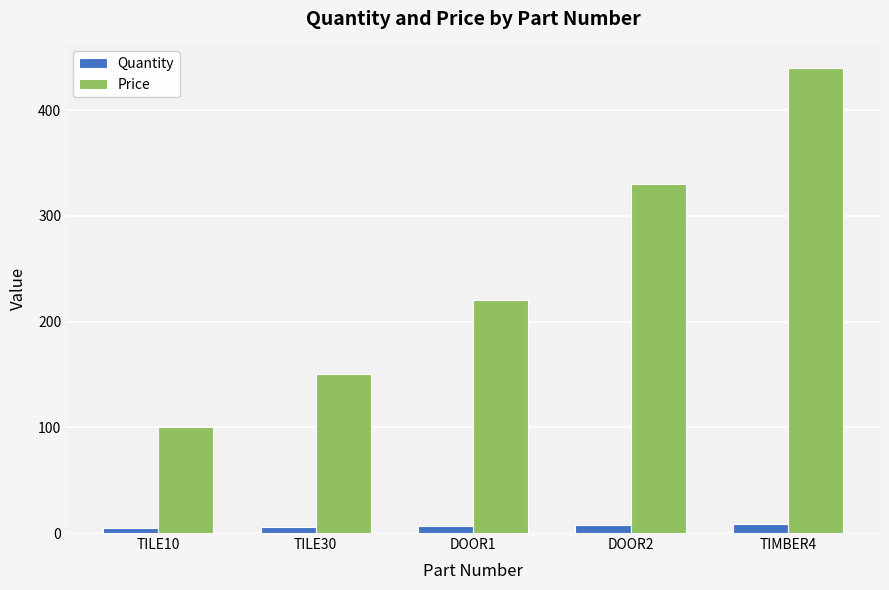

Which series has the largest total across all categories?

Price